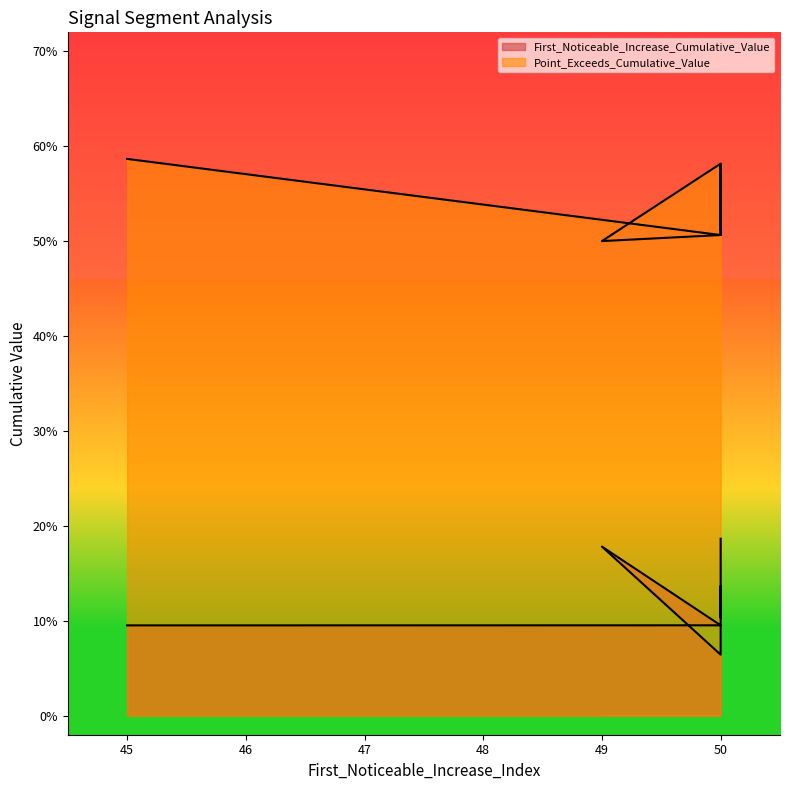

Reading left to right, extract all data points from this chart.

First_Noticeable_Increase_Cumulative_Value: 0.2	0.1	0.1	0.1	0.1	0.1	0.1	0.2	0.1	0.1
Point_Exceeds_Cumulative_Value: 0.5	0.5	0.5	0.6	0.6	0.5	0.6	0.5	0.5	0.6